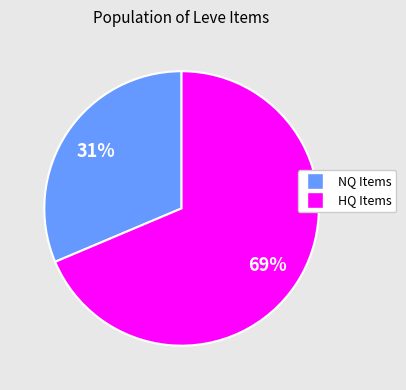

Is there a majority slice in this chart?

Yes